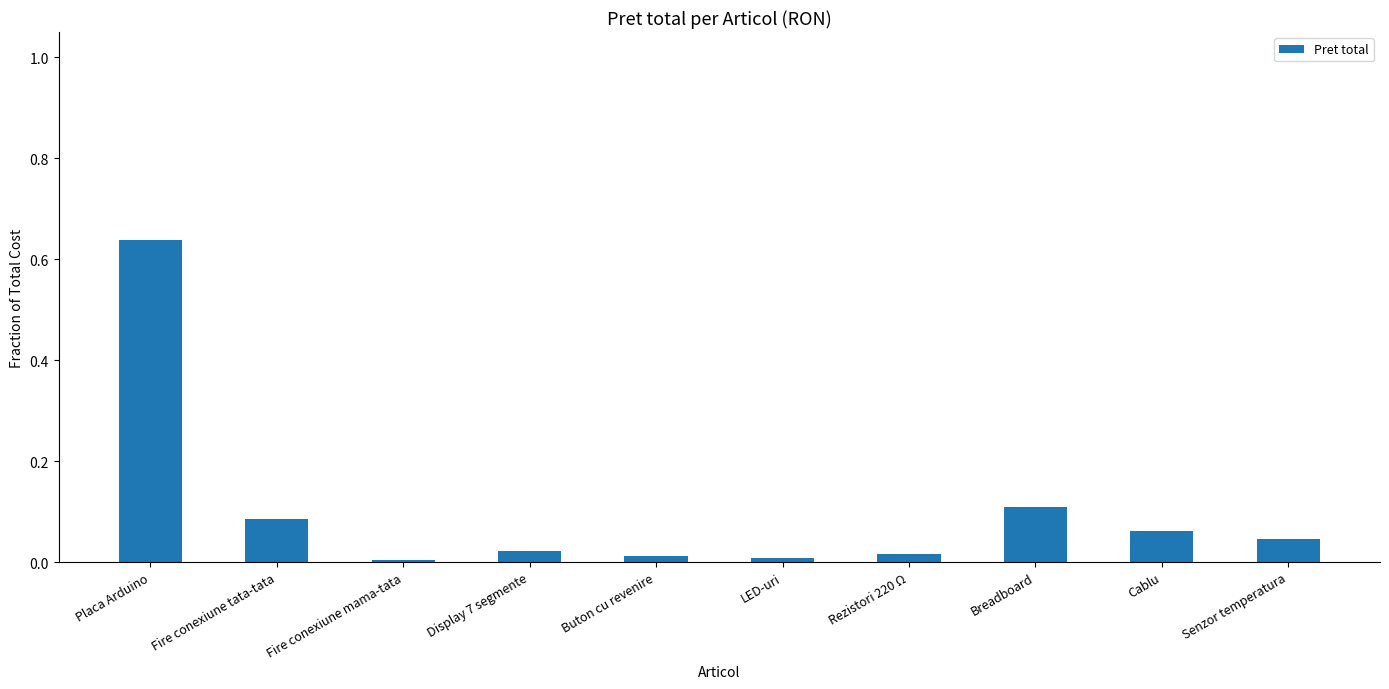

What is the sum of all values?

1.0